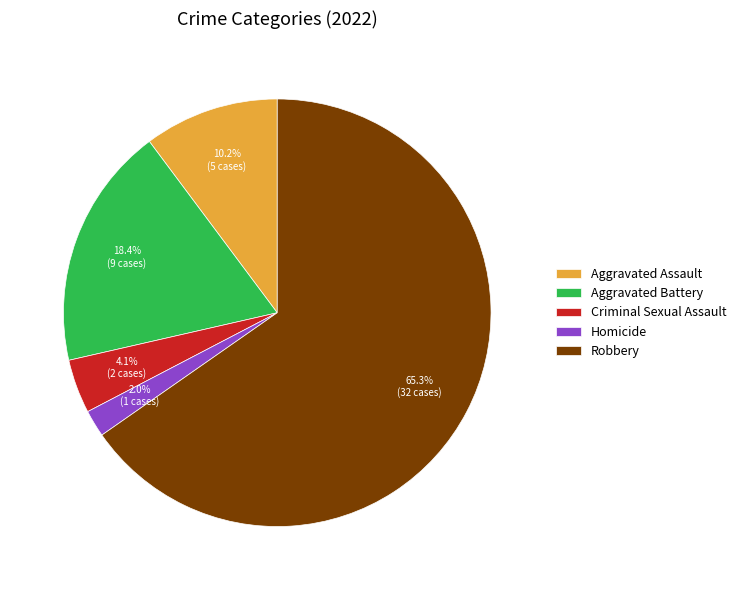

Between Robbery and Criminal Sexual Assault, which is larger?

Robbery